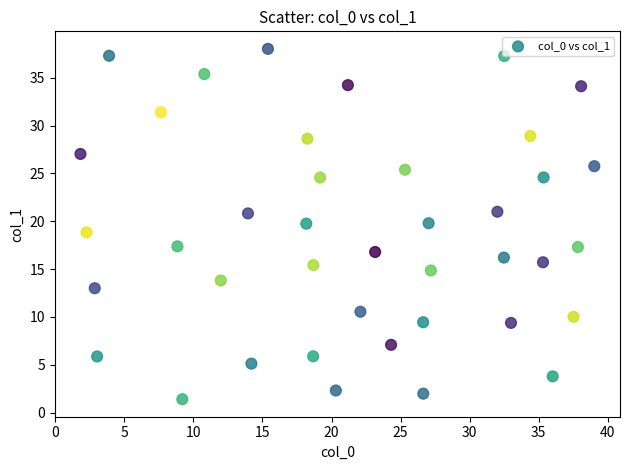

What is the range of Y values (max minus min)?

36.6